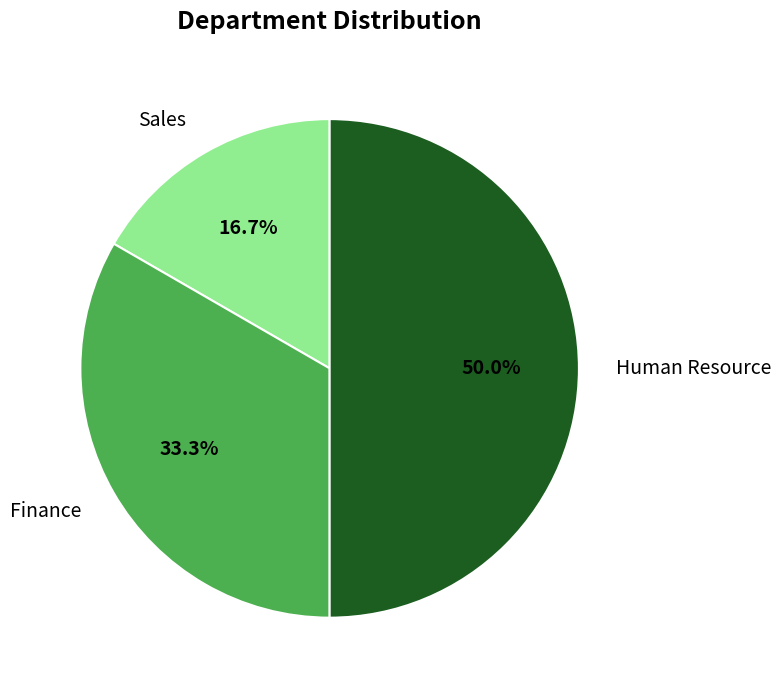

Between Human Resource and Sales, which is larger?

Human Resource